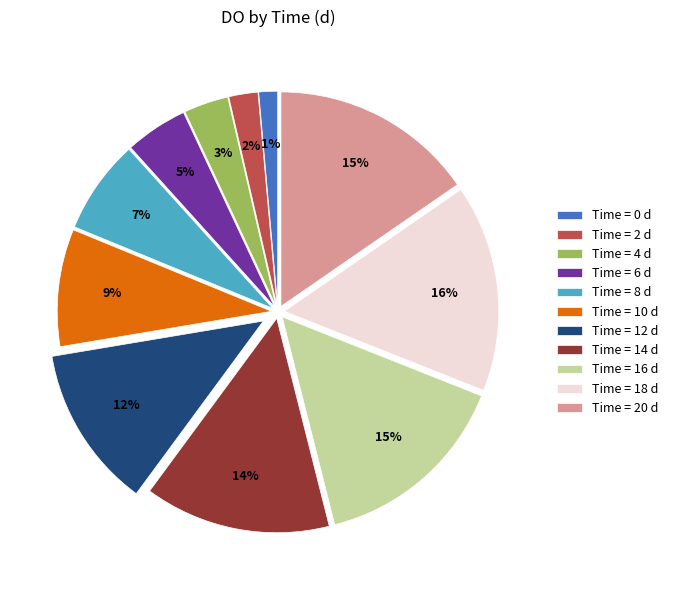

The Time = 12 d slice represents 1% of the pie. True or false?

False